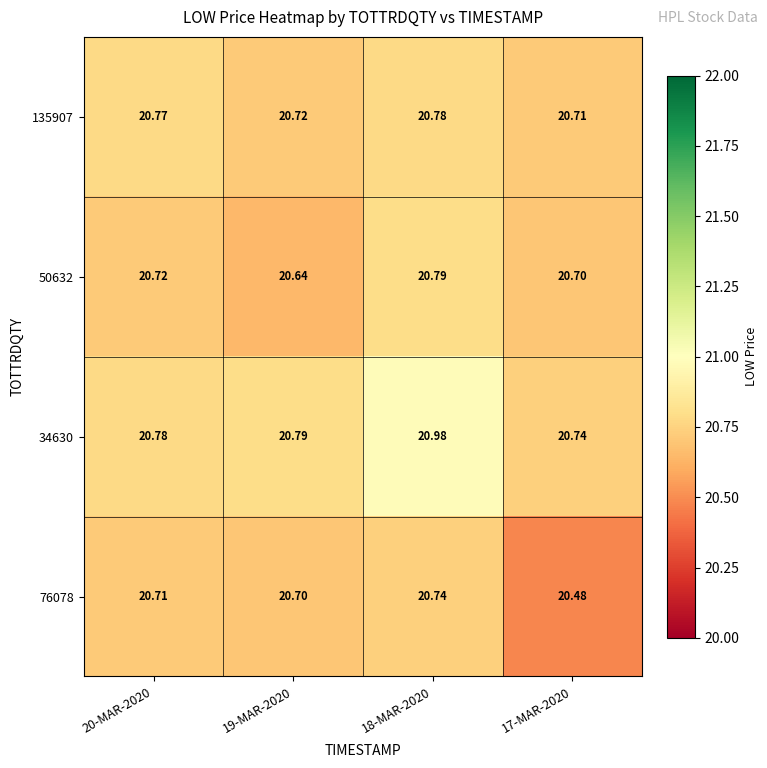

Is the value of 50632 at 18-MAR-2020 greater than the value of 135907 at 19-MAR-2020?

Yes